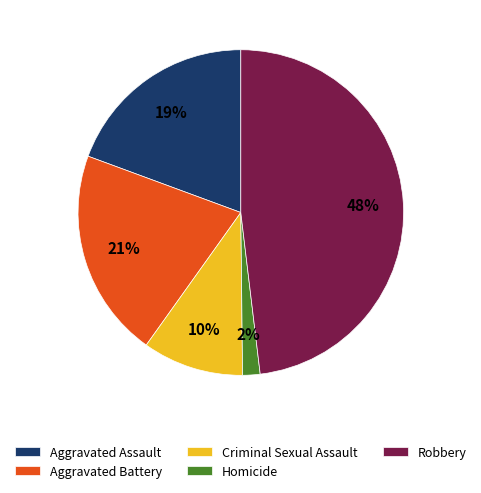

The Aggravated Assault slice represents 10% of the pie. True or false?

False